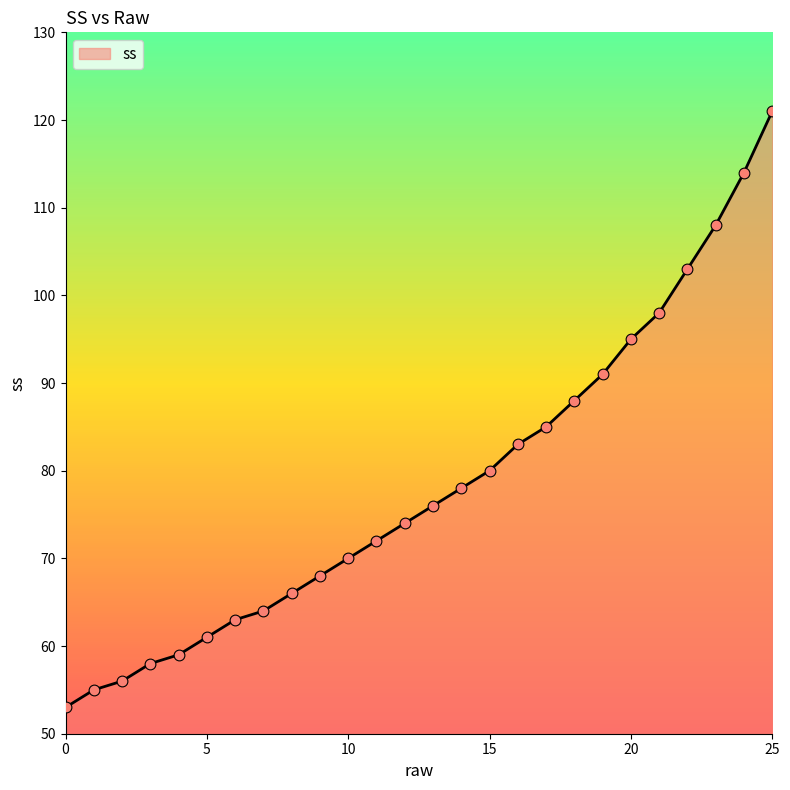

What is the difference between the maximum and minimum values?

68